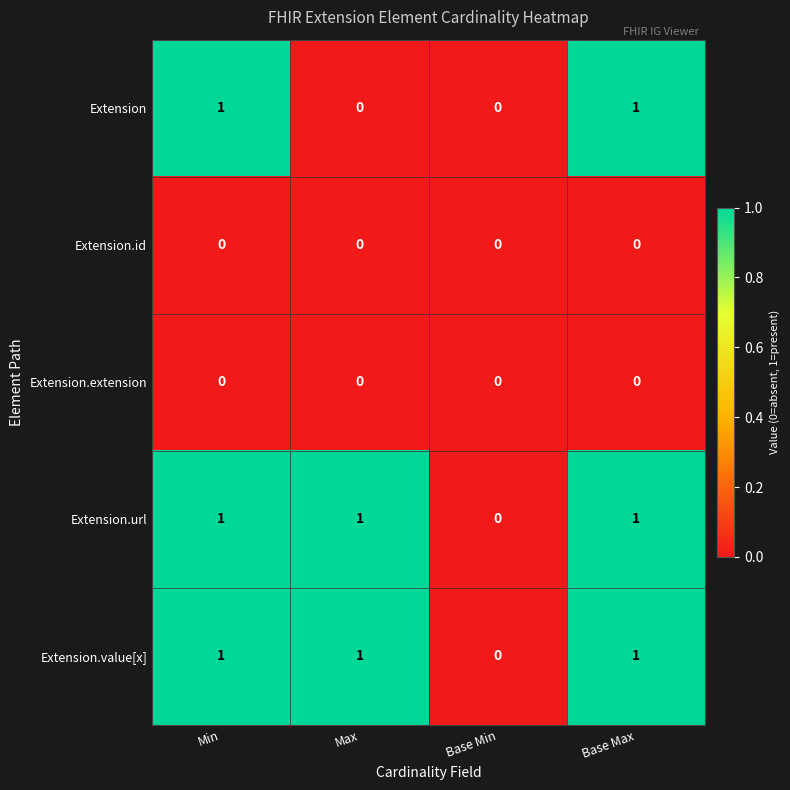

Reading right to left, list all the values displayed in this chart.

Extension: 1	0	0	1
Extension.id: 0	0	0	0
Extension.extension: 0	0	0	0
Extension.url: 1	0	1	1
Extension.value[x]: 1	0	1	1